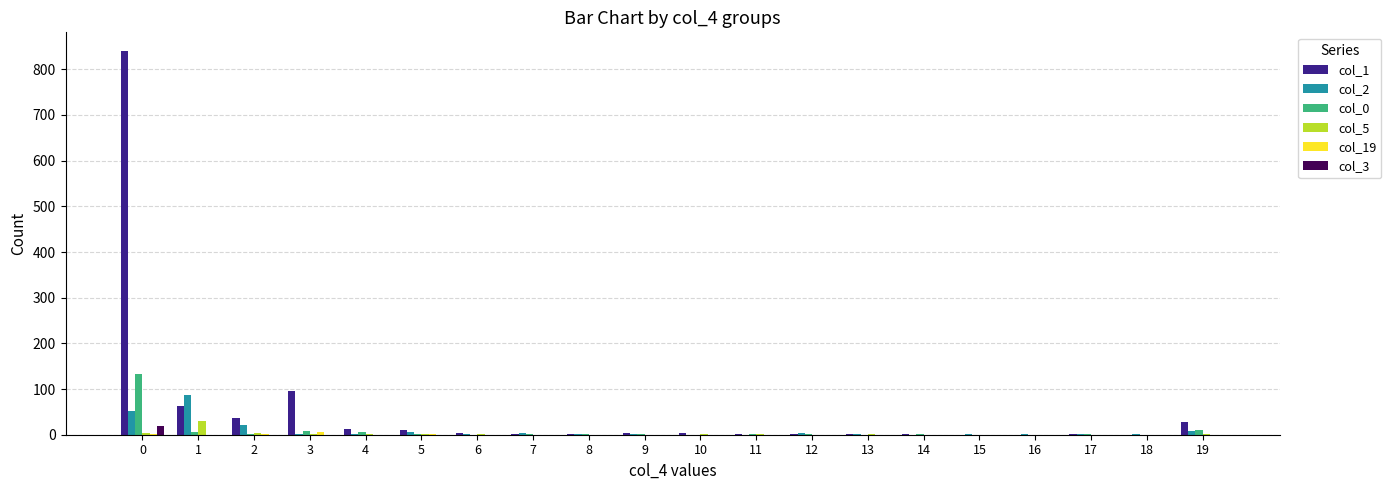

The value of col_3 at 9 is 0. True or false?

True